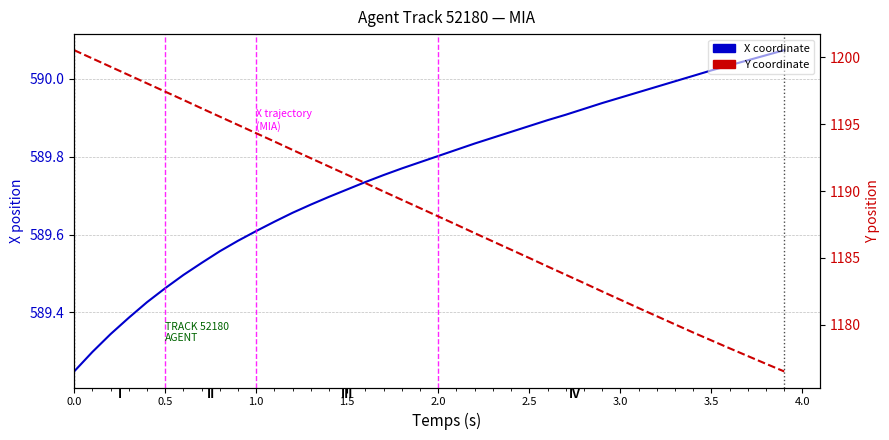

True or false: X and Y cross at least once.

False